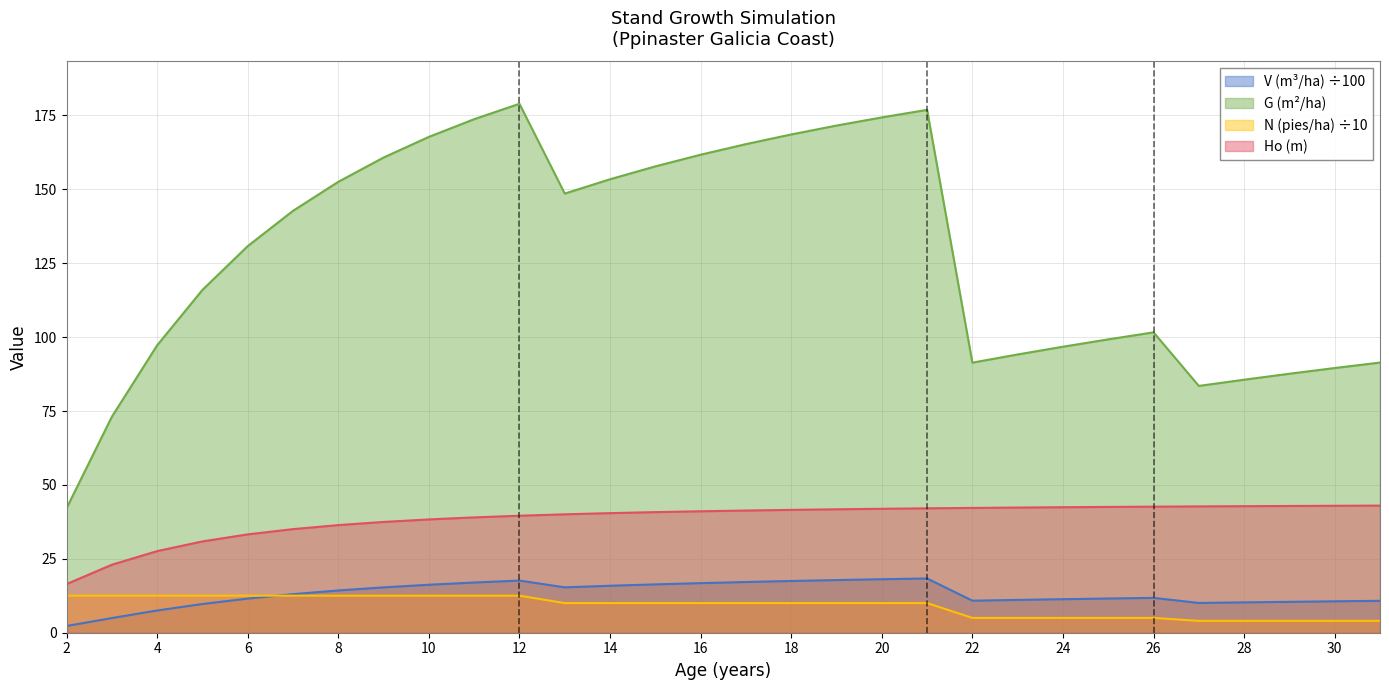

How many categories are shown in the chart?

30